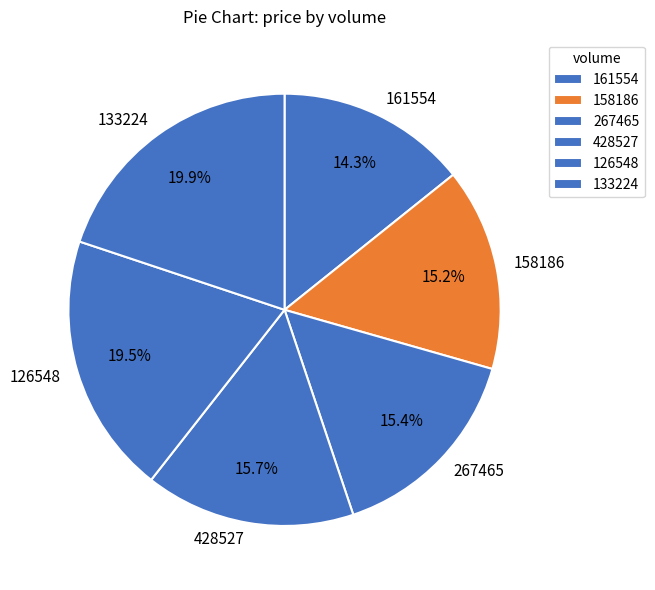

Does any single category account for the majority?

No